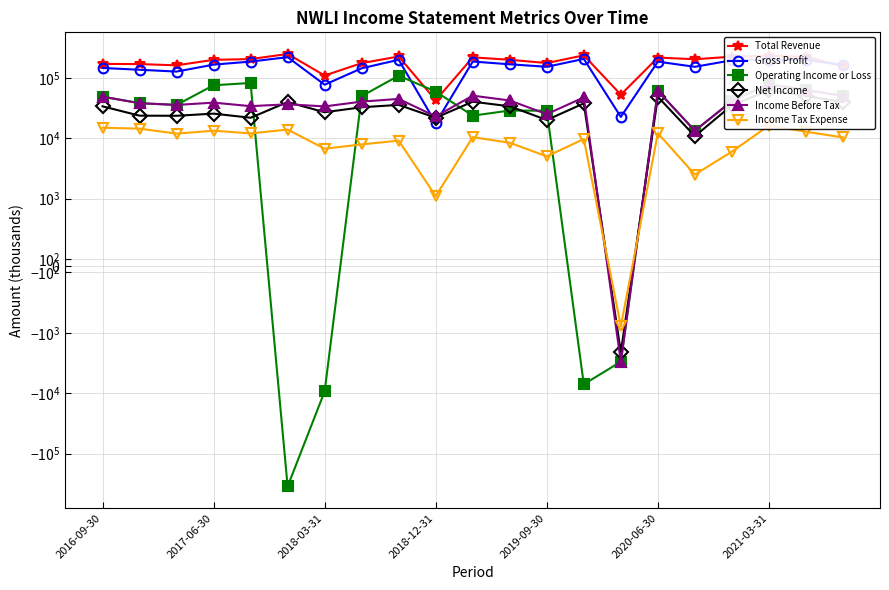

What is the sum of all Net Income values?

660100